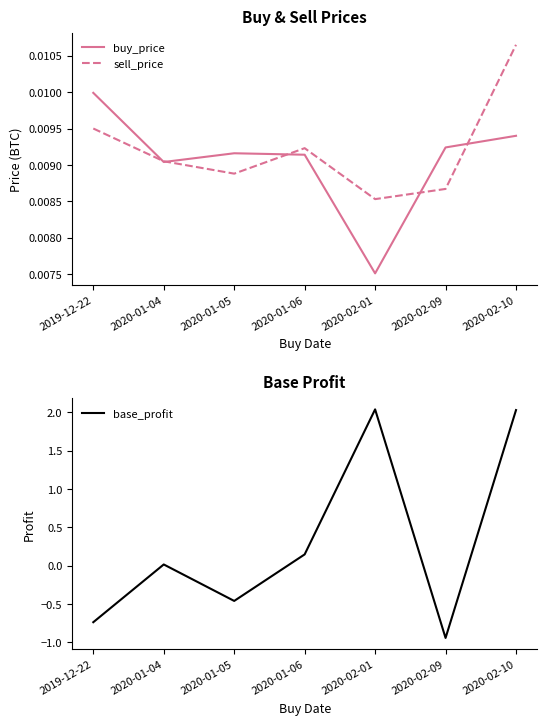

Reading right to left, list all the values displayed in this chart.

buy_price: 0.0	0.0	0.0	0.0	0.0	0.0	0.0
sell_price: 0.0	0.0	0.0	0.0	0.0	0.0	0.0
base_profit: 2.0	-0.9	2.0	0.1	-0.5	0.0	-0.7